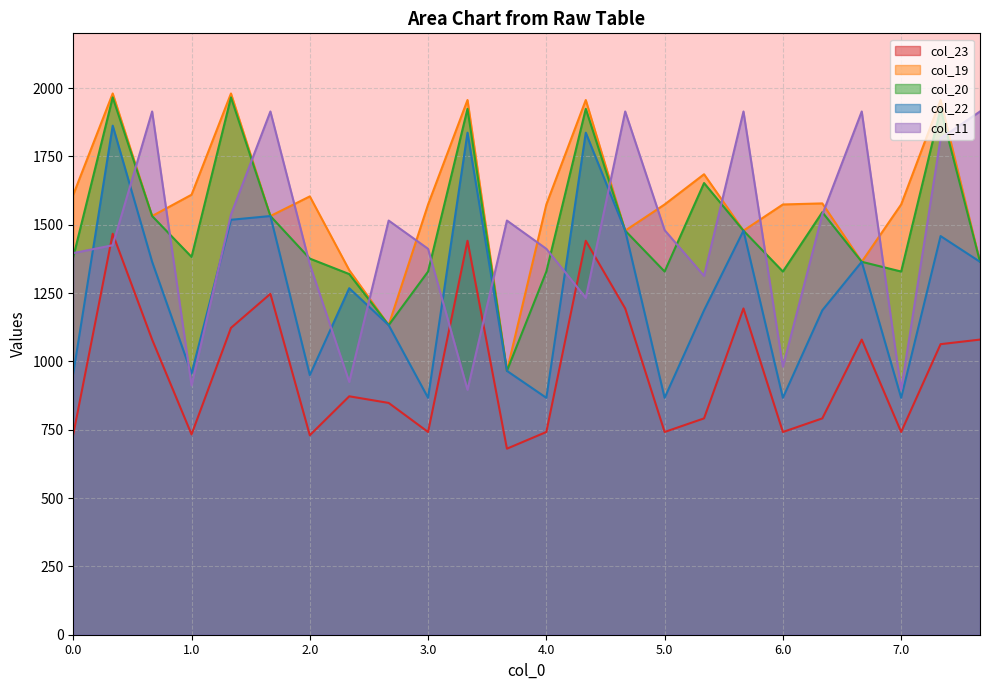

Rank the series at 0.2 from highest to lowest value.

col_11, col_19, col_20, col_22, col_23